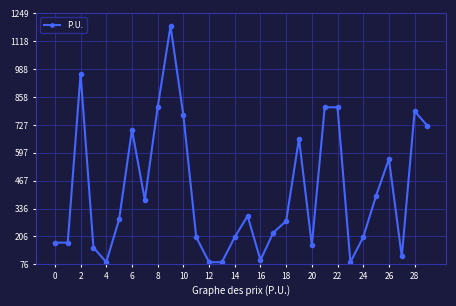

What is the smallest value displayed?

85.5